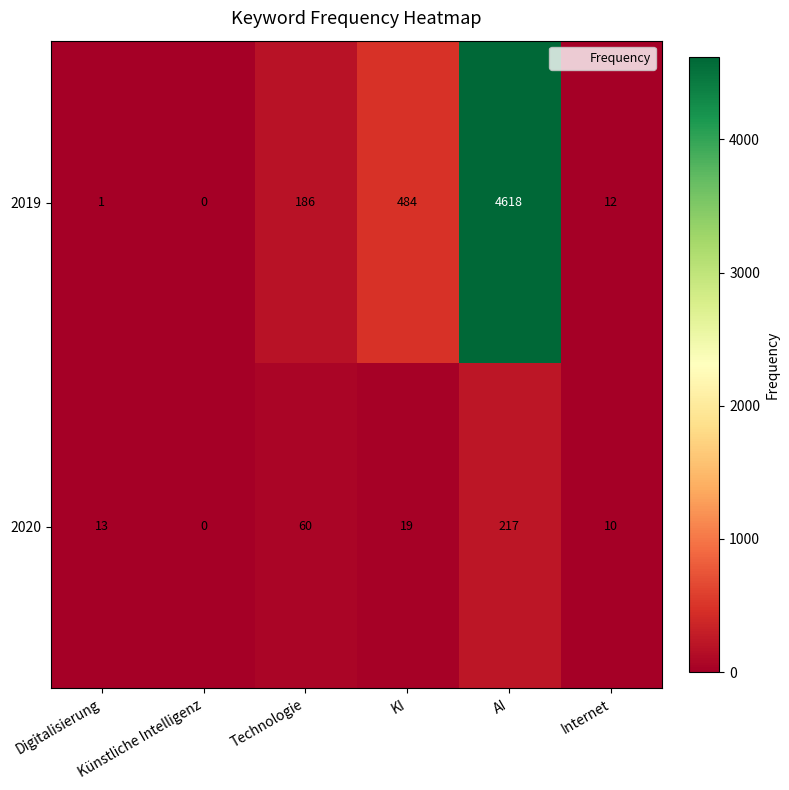

What is the difference between the highest and lowest values at AI?

4401